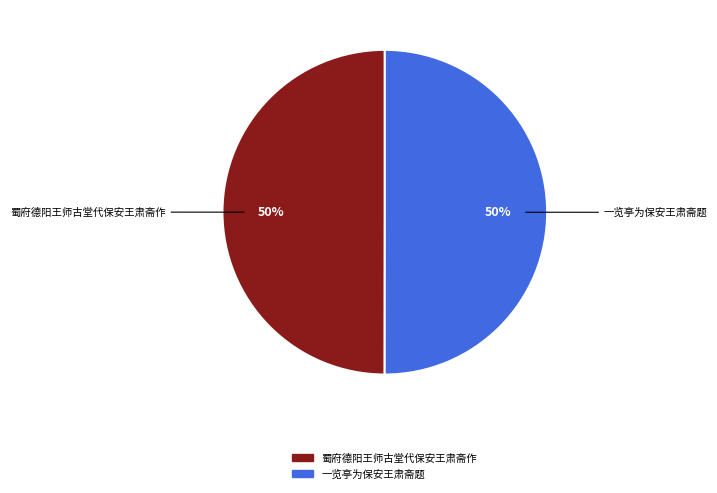

To the nearest percent, what is the average slice percentage?

50%